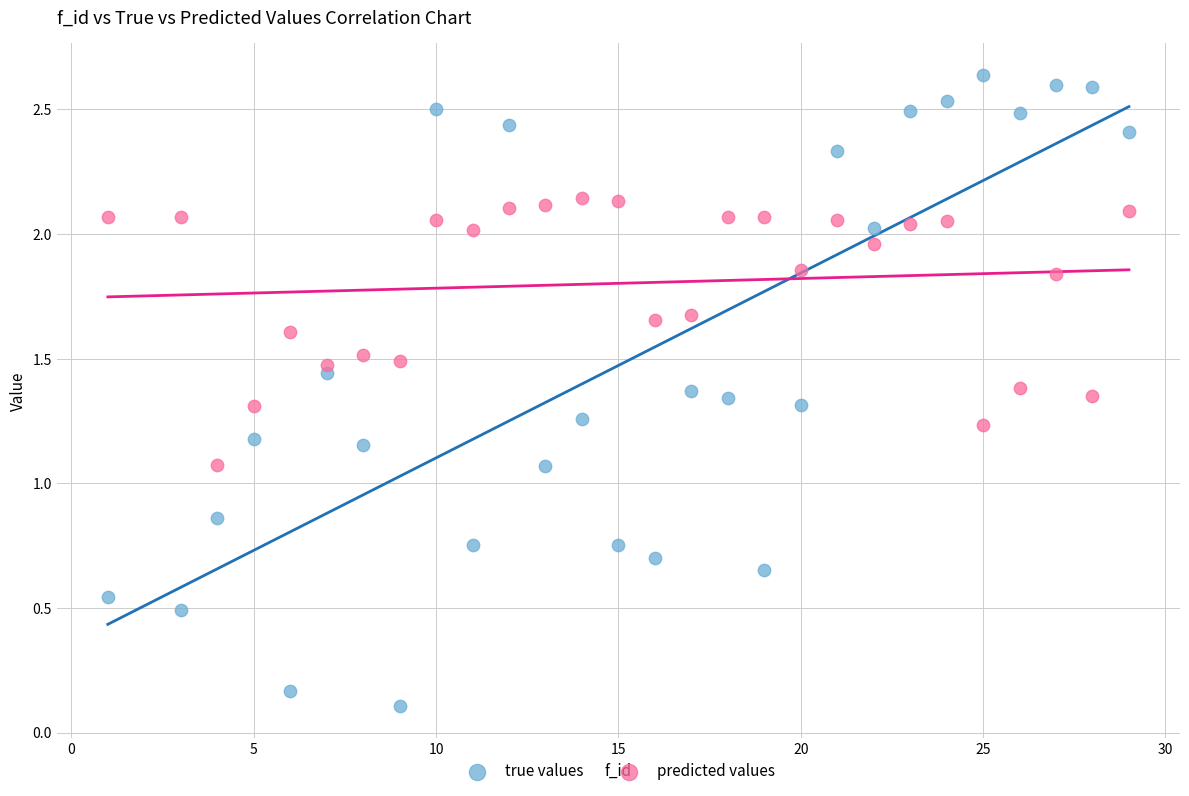

Which series contains the highest Y value?

true values